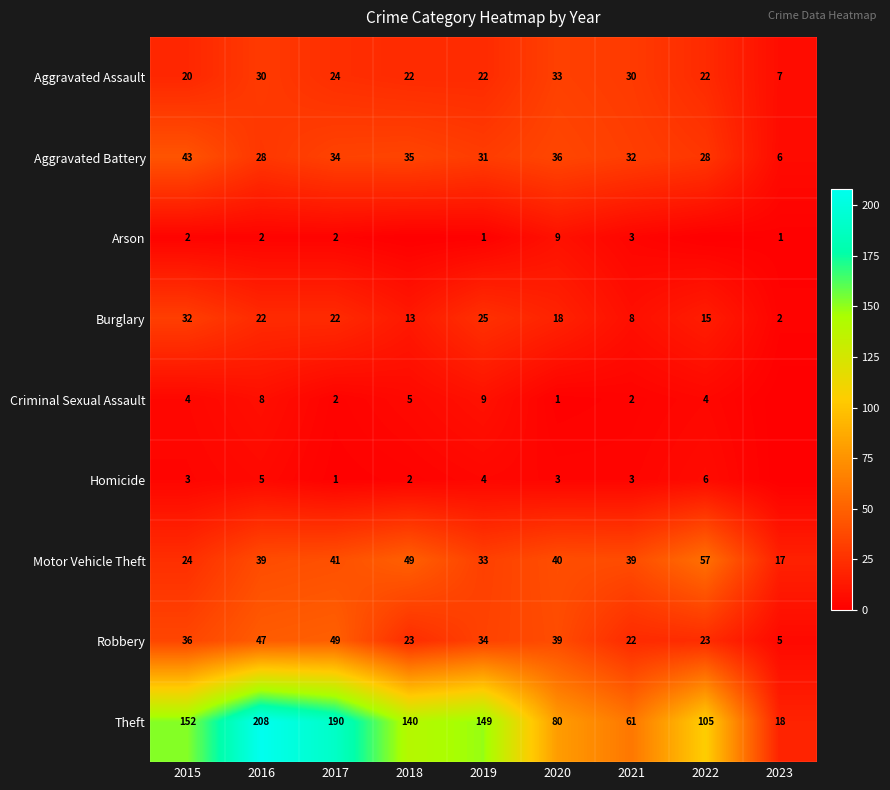

Which category has the highest value in the Aggravated Assault series?

2020